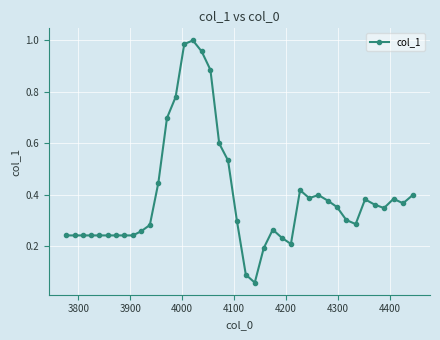

What is the sum of all values?

15.7